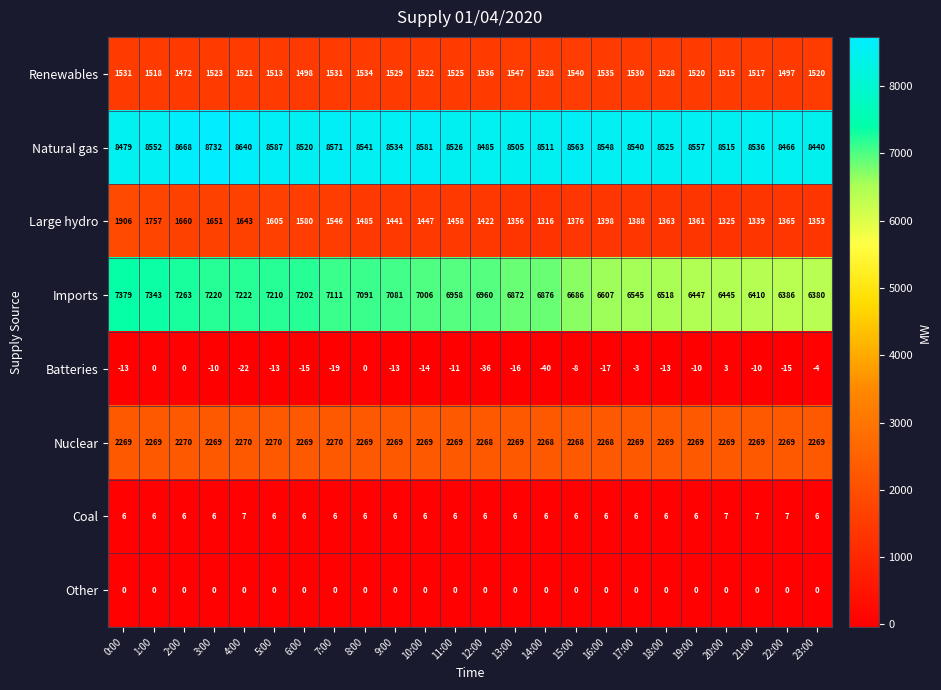

List the series in order of their peak value, highest first.

Natural gas, Imports, Nuclear, Large hydro, Renewables, Coal, Batteries, Other